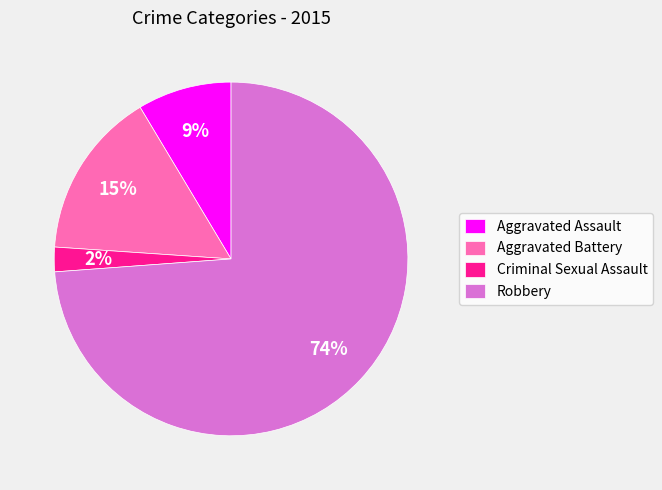

How many slices are in this pie chart?

4